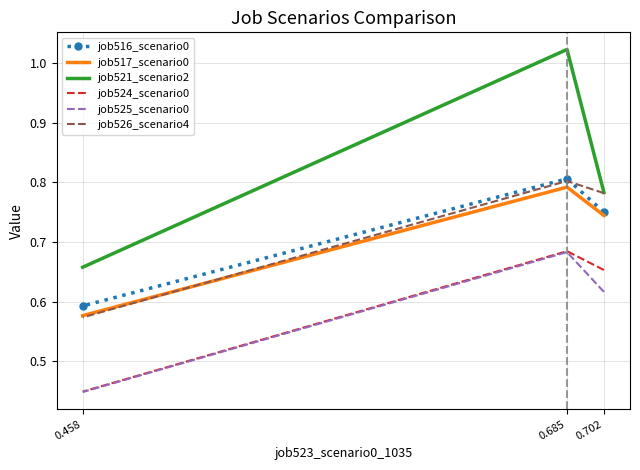

Which category has the highest value across all series?

0.685